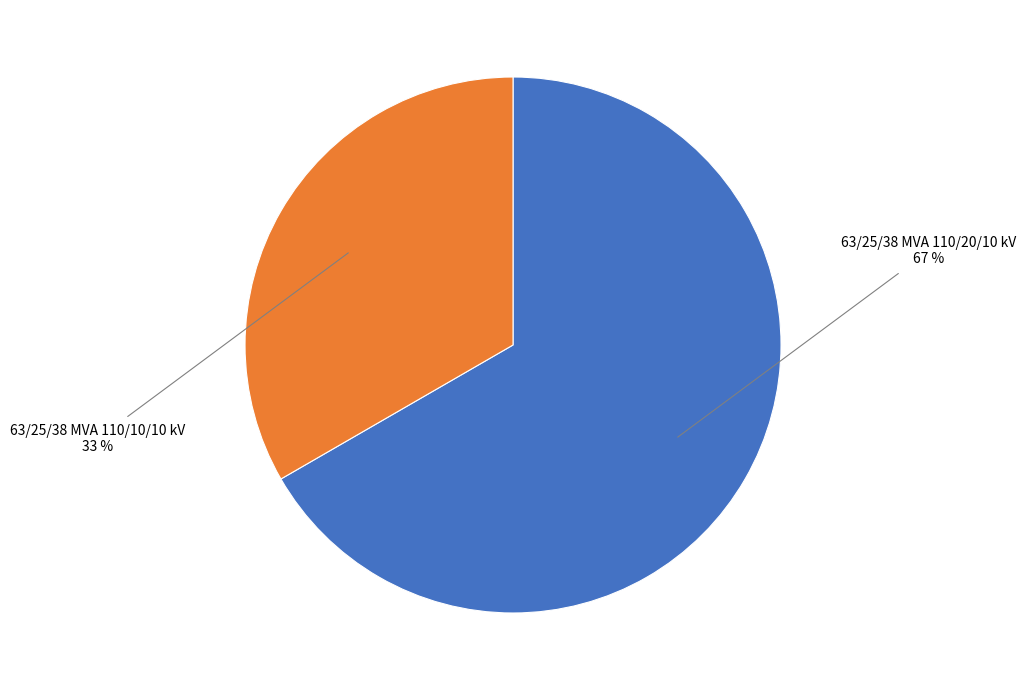

What percentage is the 63/25/38 MVA 110/20/10 kV slice, to the nearest percent?

67%